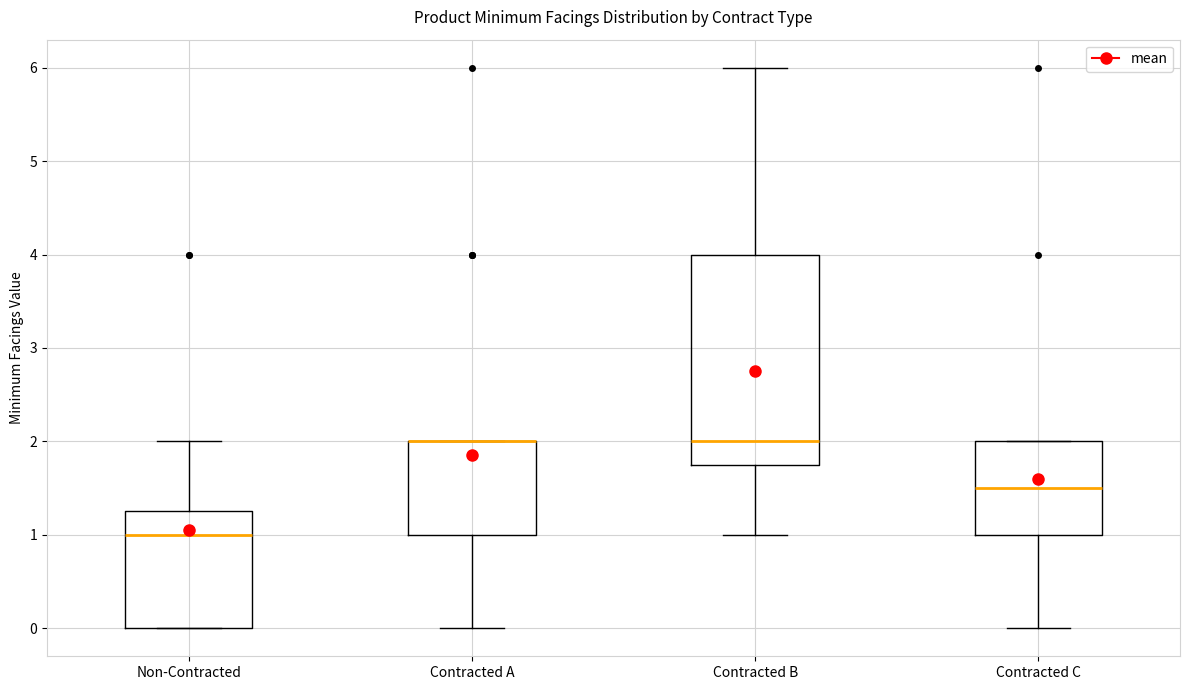

Which box is the tallest, from its lower edge to its upper edge?

Contracted B